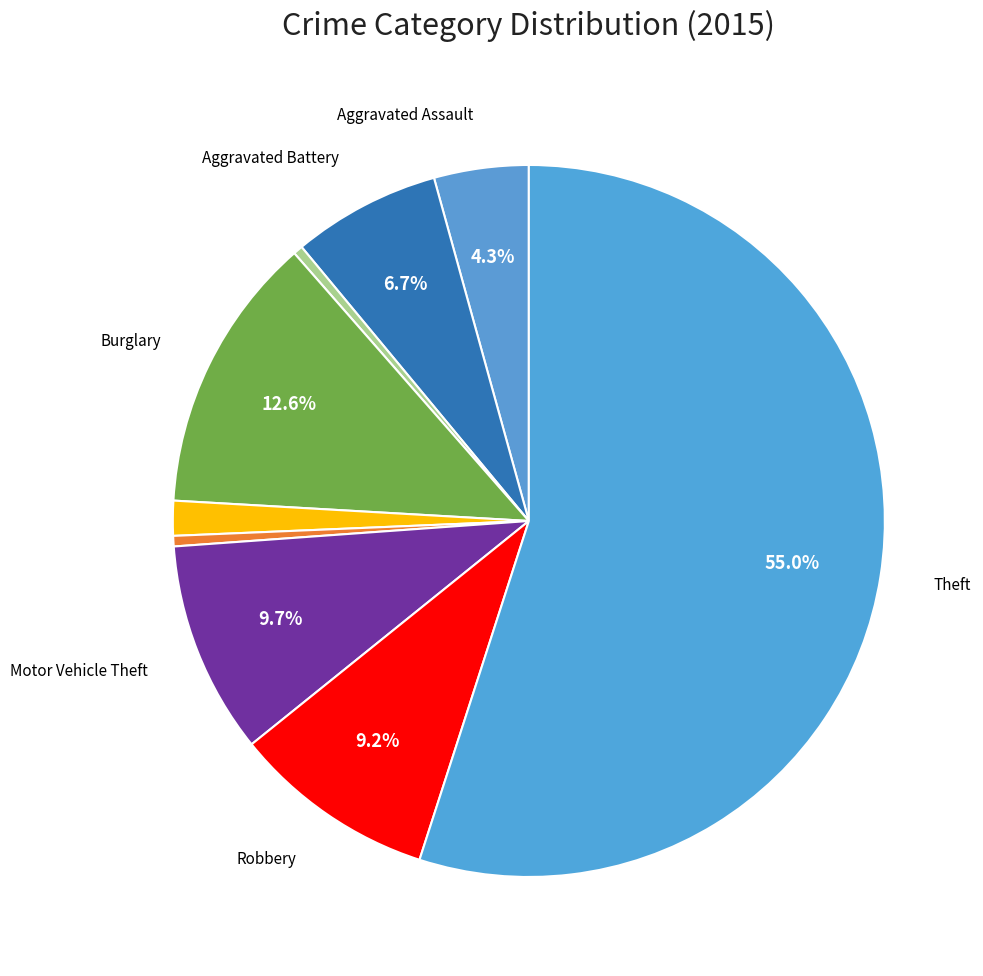

How many slices are in this pie chart?

9